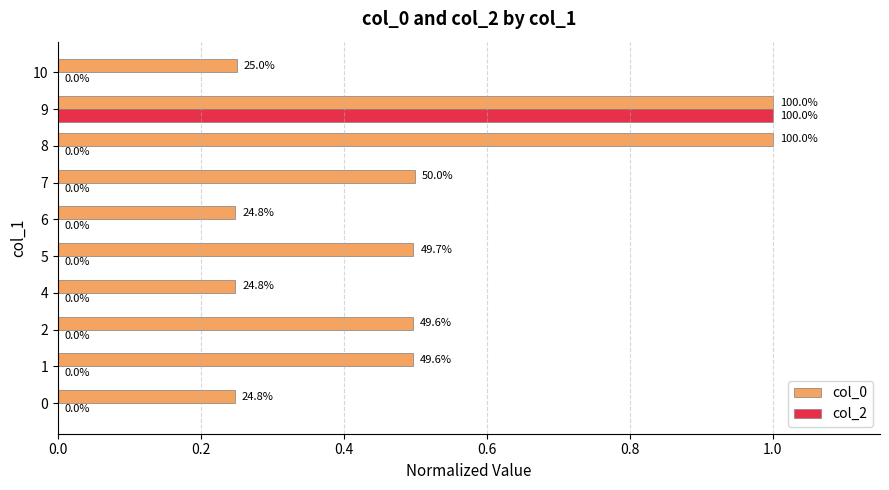

Reading left to right, list all the values displayed in this chart.

col_0: 0.2	0.5	0.5	0.2	0.5	0.2	0.5	1.0	1.0	0.3
col_2: 0.0	0.0	0.0	0.0	0.0	0.0	0.0	0.0	1.0	0.0